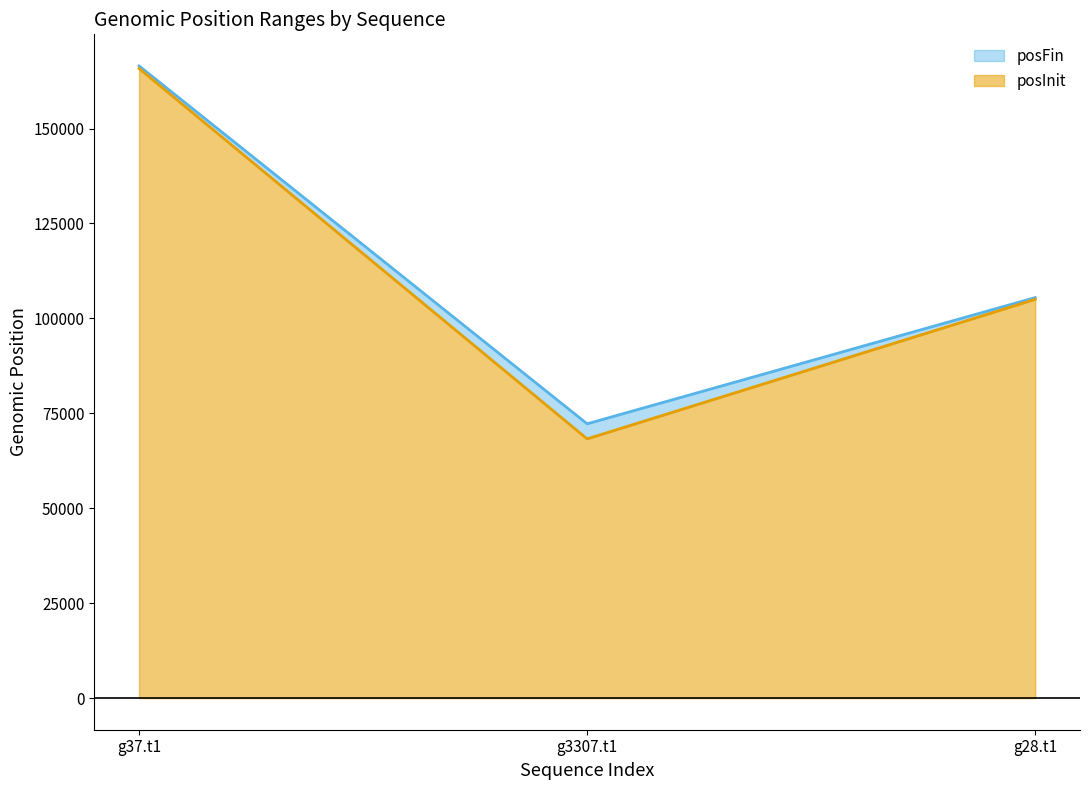

What is the value of the posInit point at the 2nd from the left?

68271